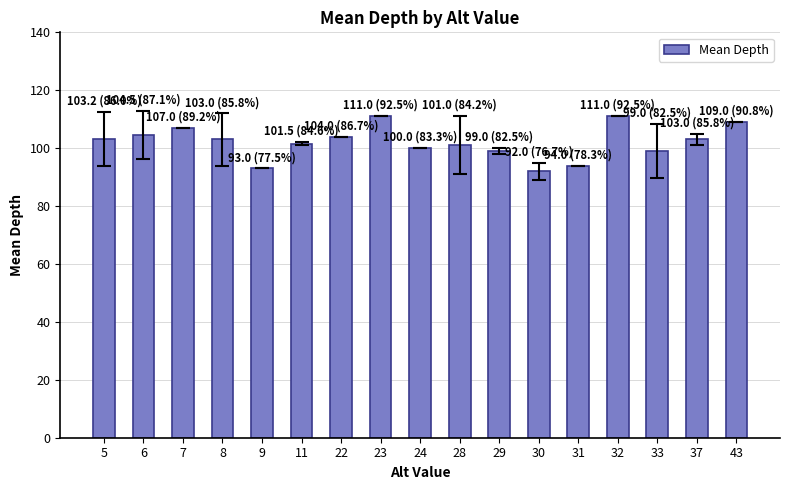

Count the number of data series in this chart.

1